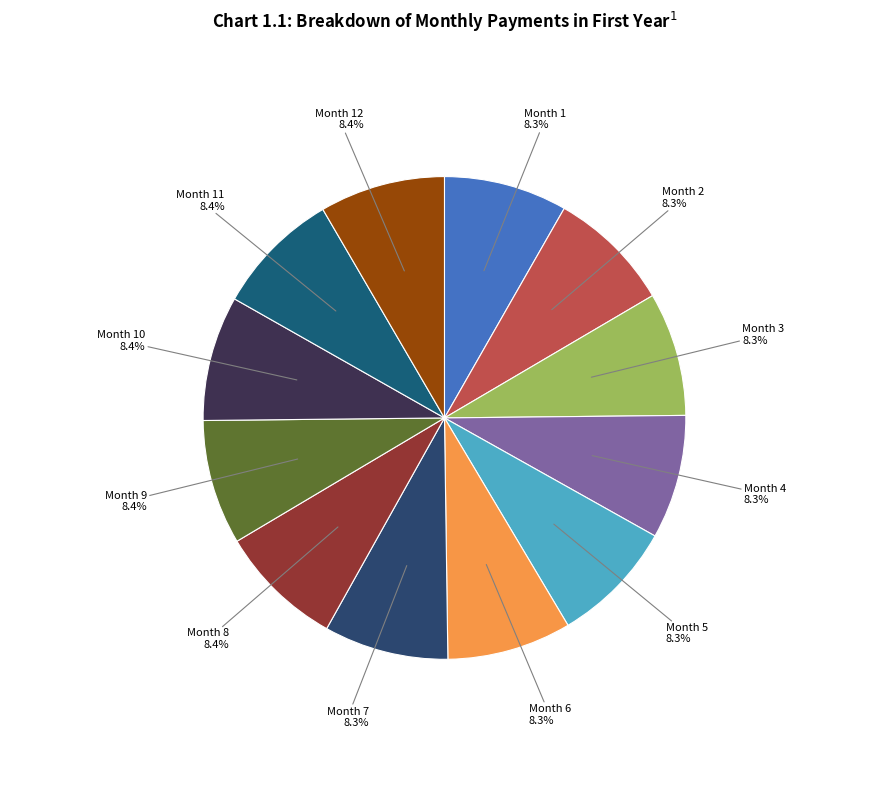

Is it true that Month 12 is 17% of the pie?

False